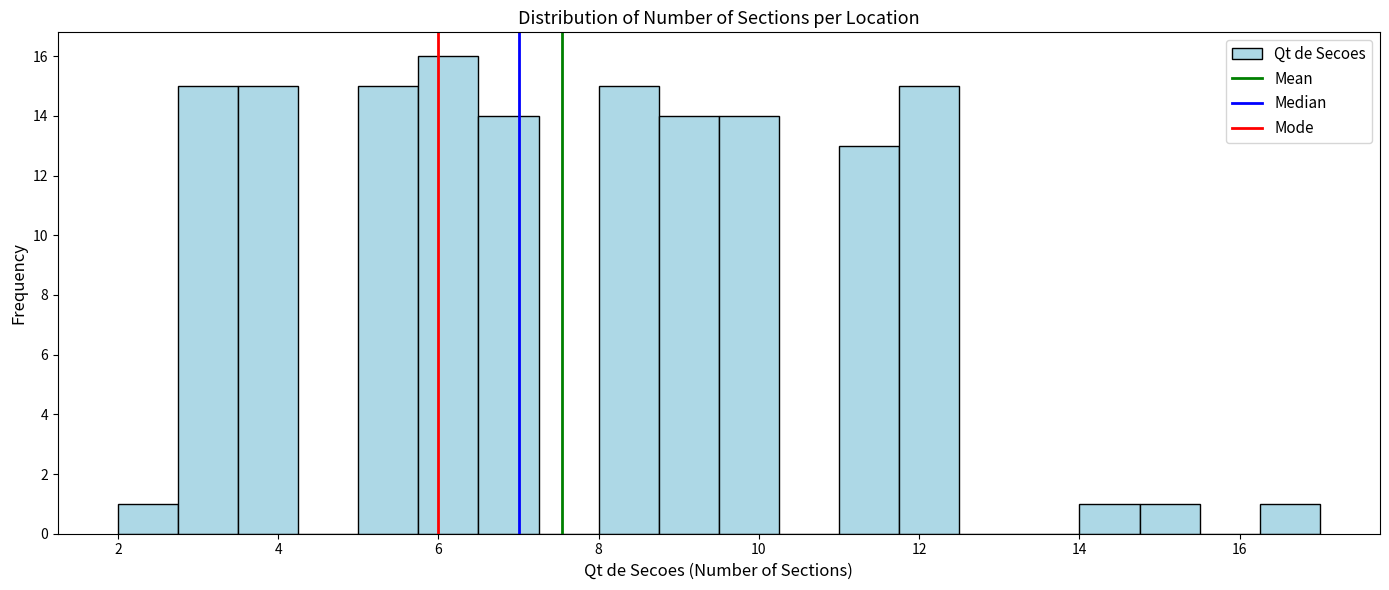

Read against the x-axis, roughly where is the centre of the tallest bar?

6.2